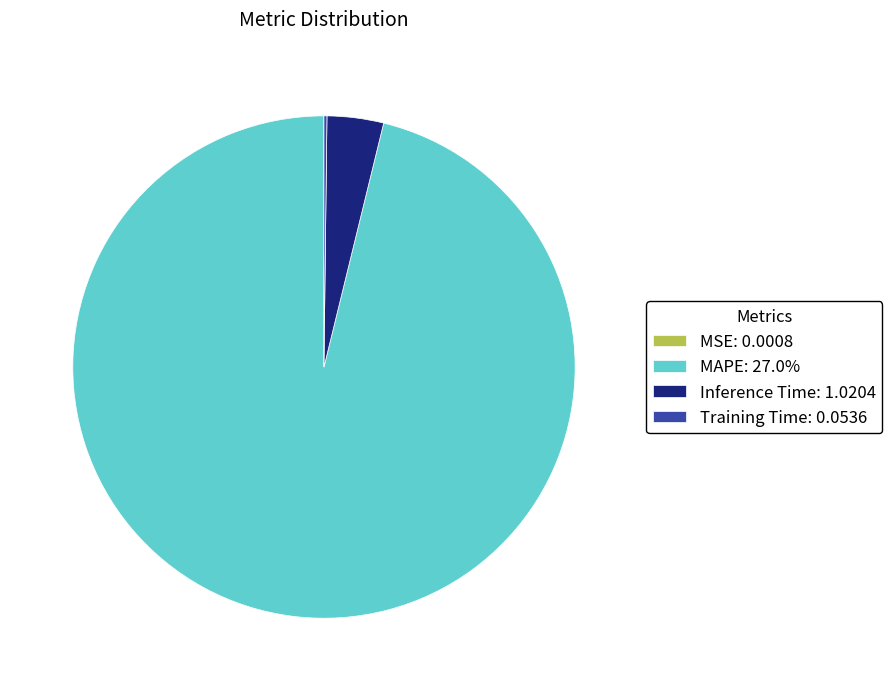

Which category has the biggest portion of the pie?

MAPE